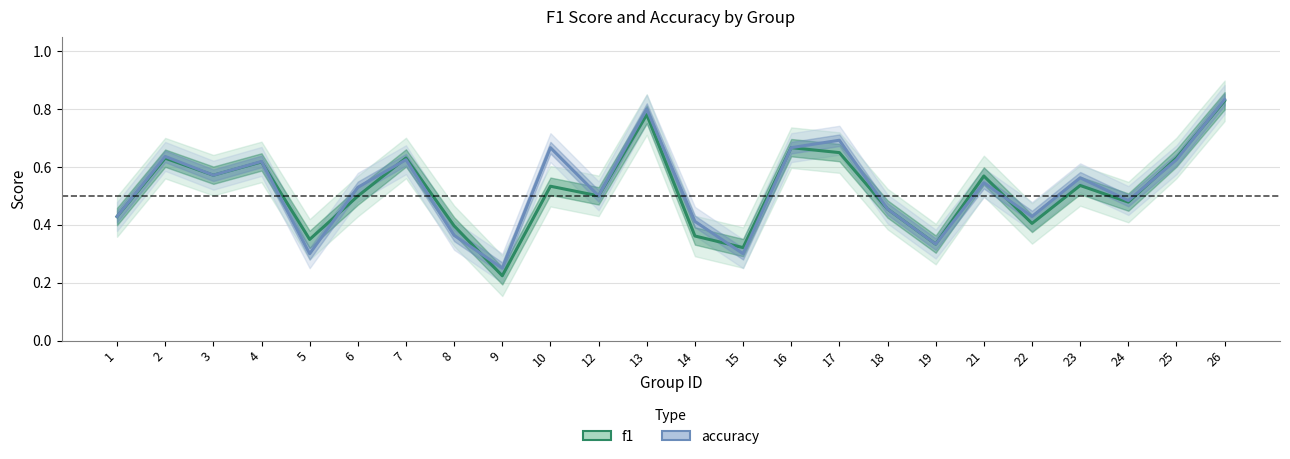

What is the value of the accuracy point at the 23rd from the left?

0.6